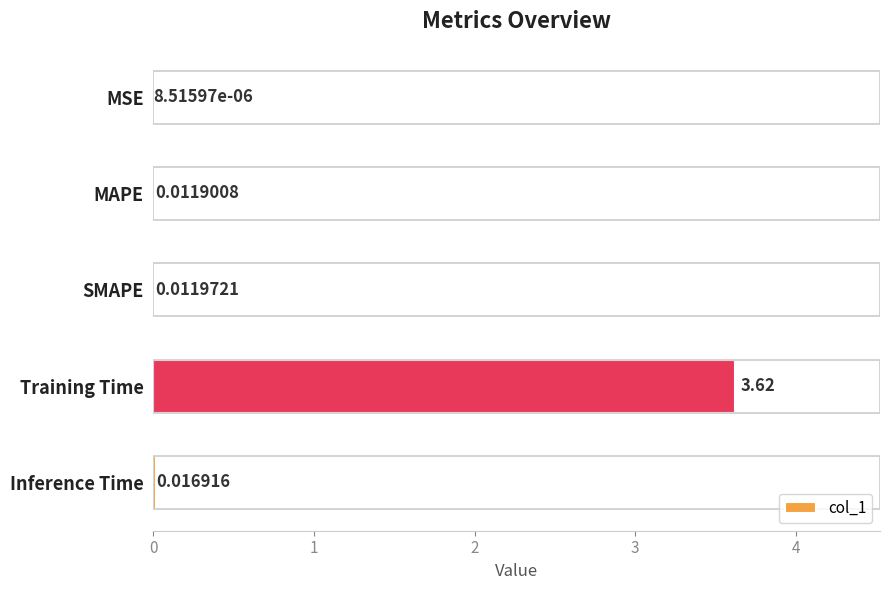

Are the bars horizontal?

Yes